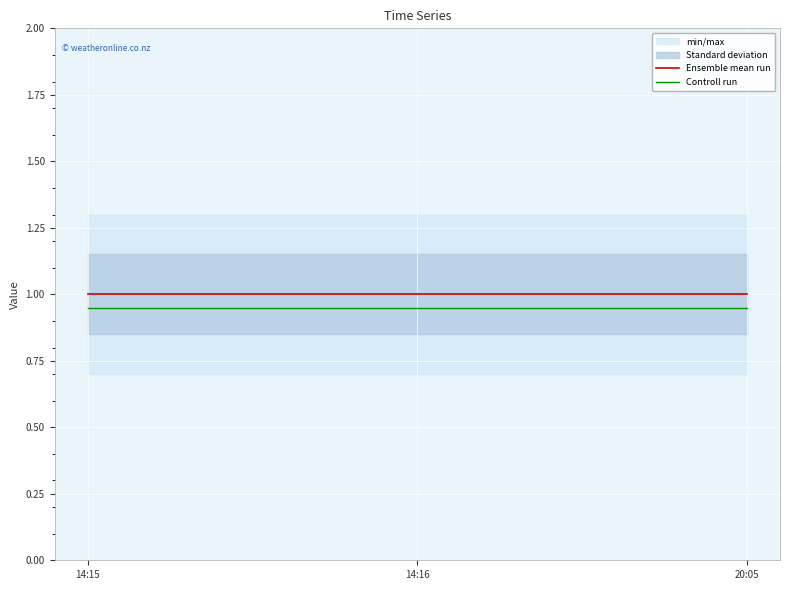

What is the value of the Controll run point at the 2nd from the left?

0.9